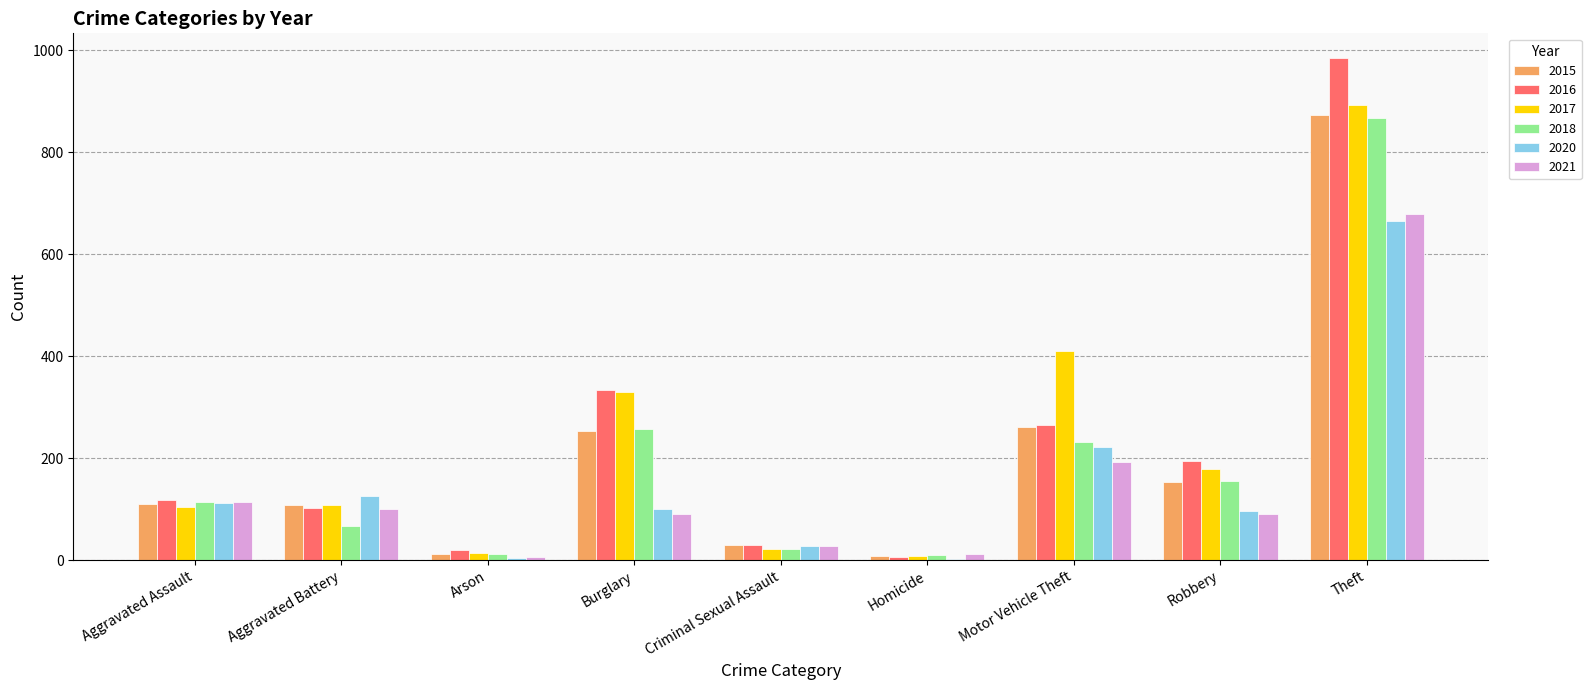

At which category is the sum across all series the highest?

Theft